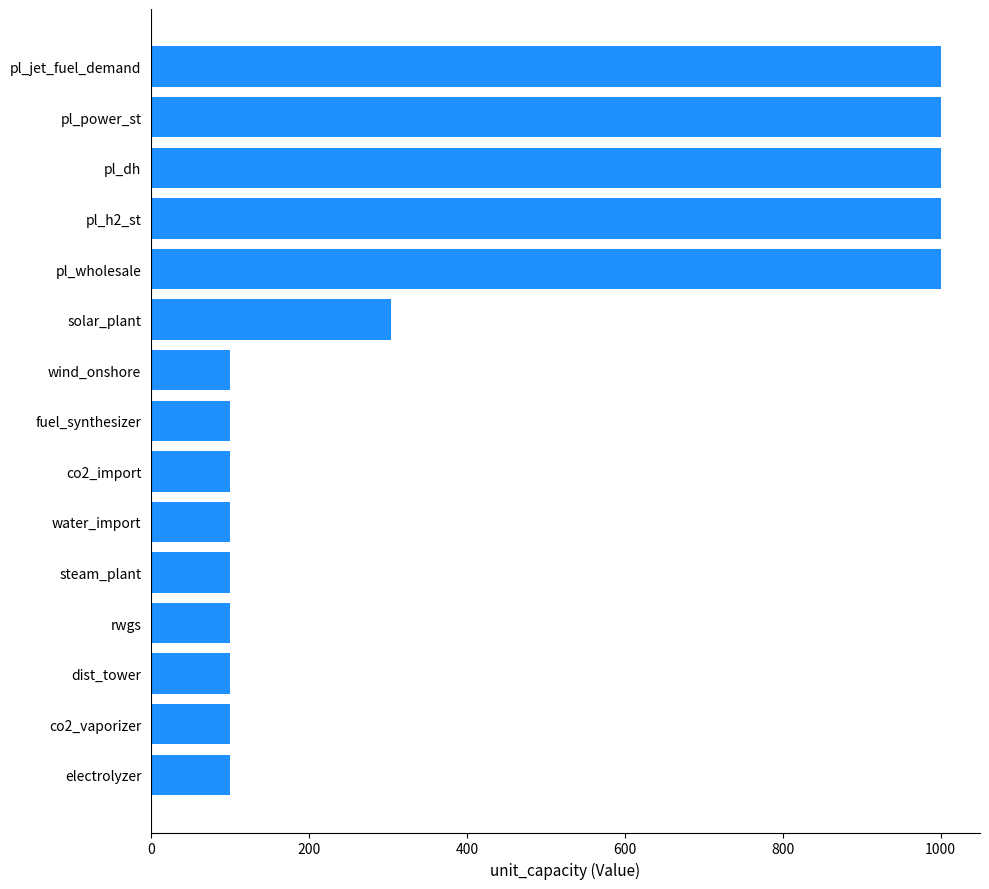

The value at water_import is 56. True or false?

False